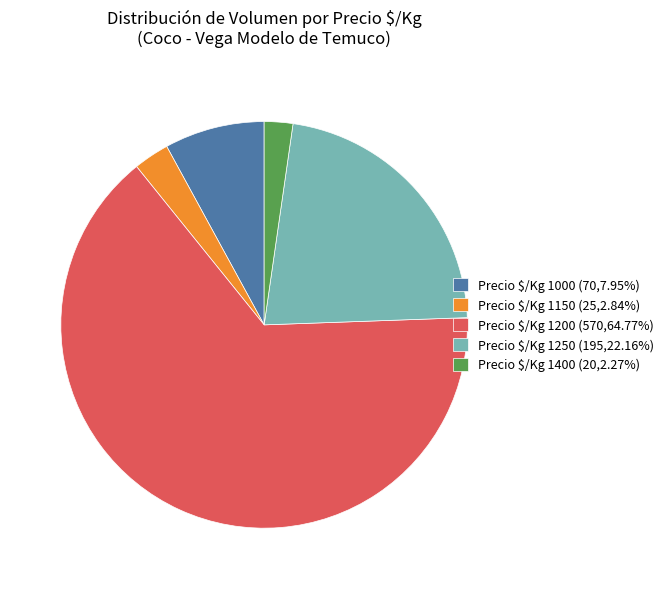

Is there any slice that represents more than half of the pie?

Yes